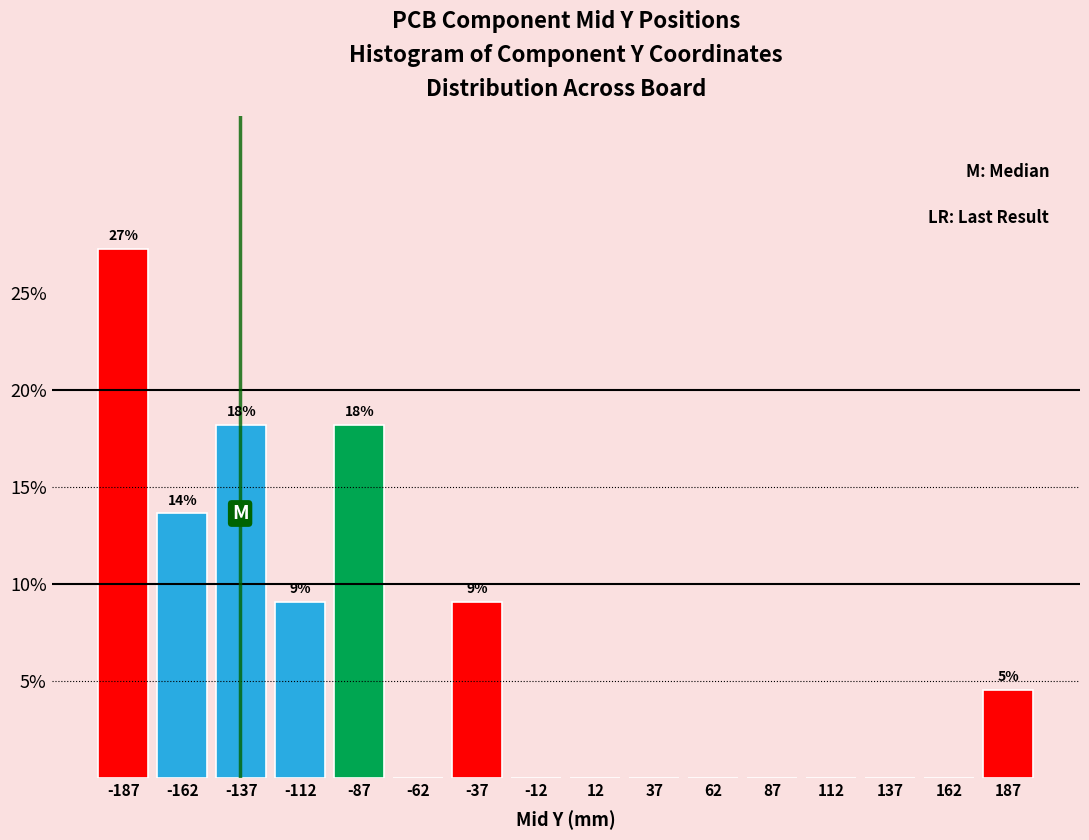

Over which range of the x-axis is the bar tallest?

-200 to -175